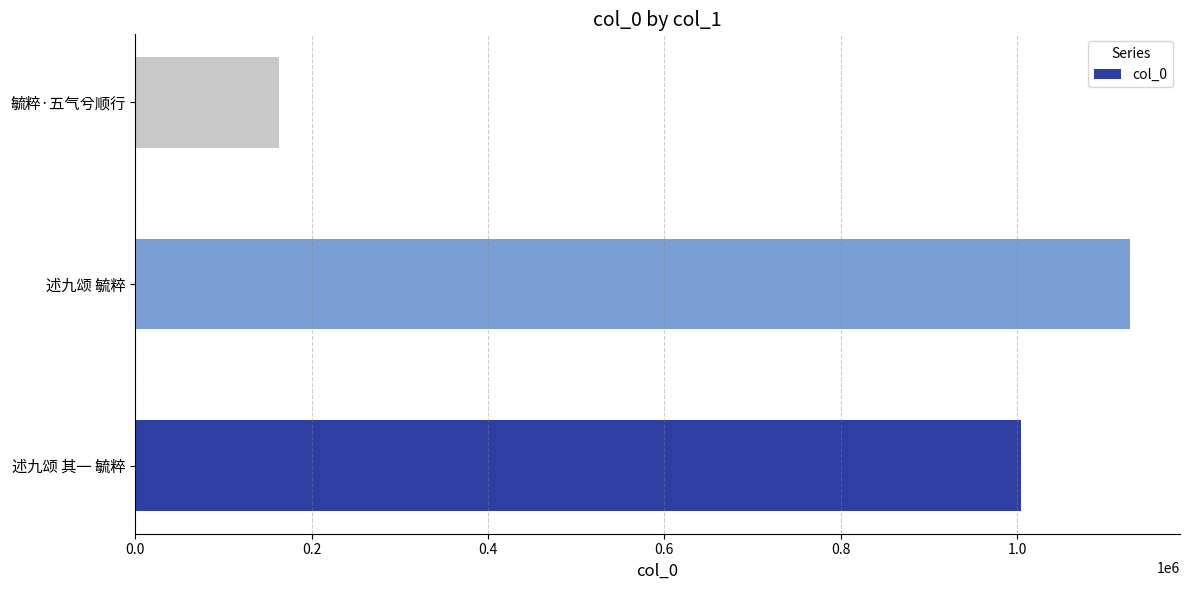

How many data points does each series have?

3